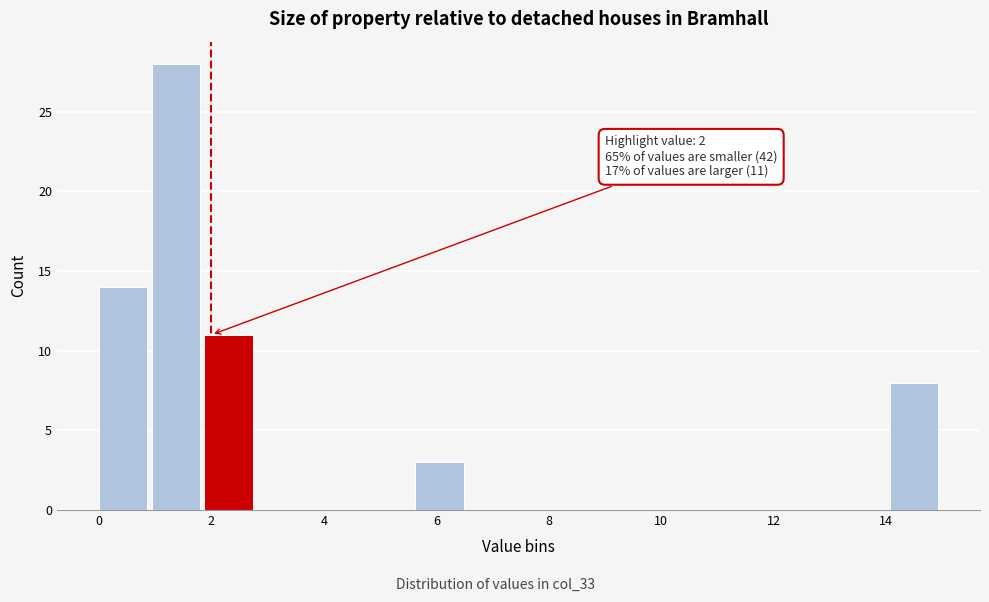

Over which range of the x-axis is the bar tallest?

1.0 to 1.8